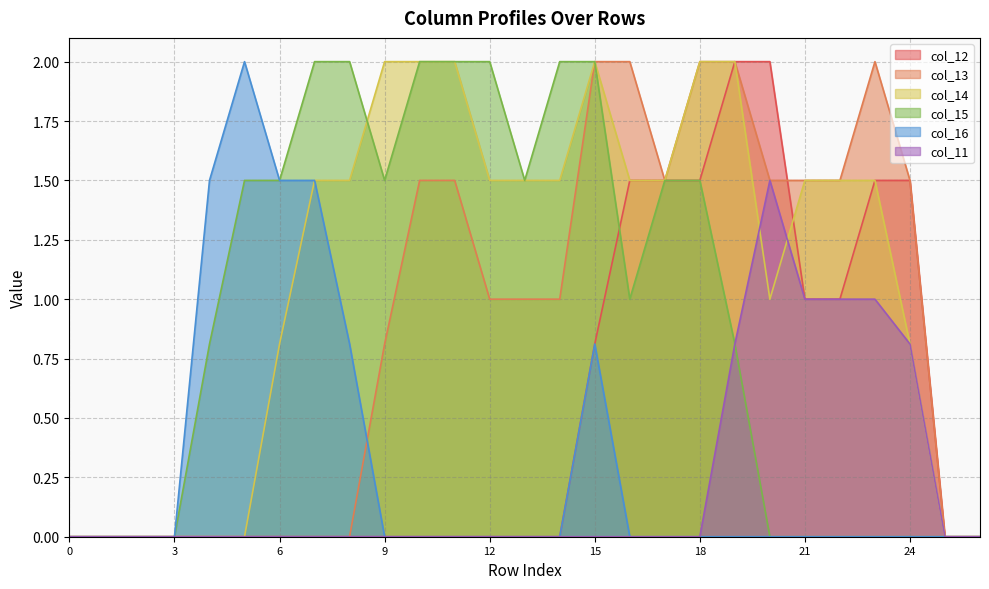

Which has a higher value, 12 or 8?

12